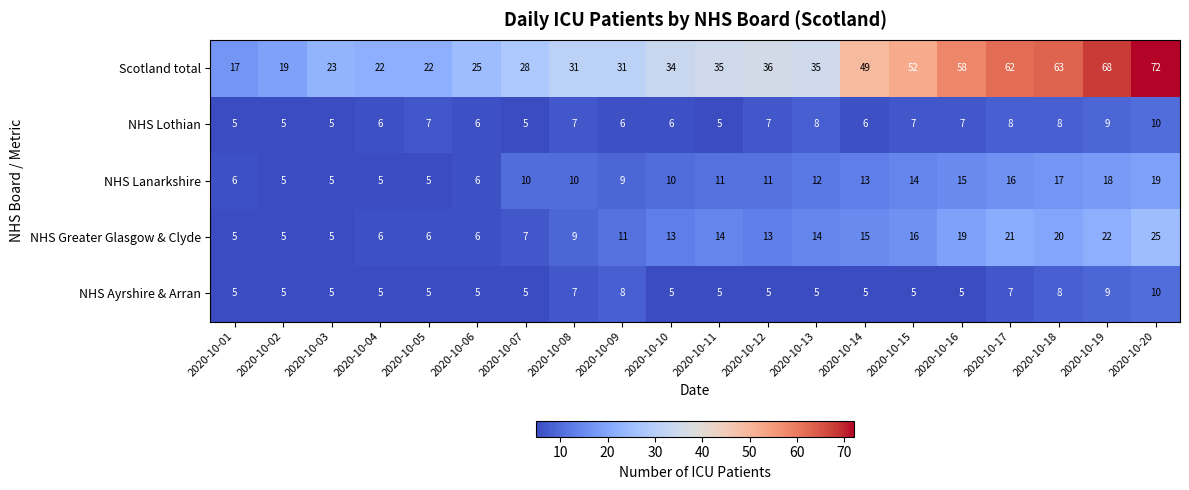

Rank the series at 2020-10-17 from lowest to highest value.

NHS Ayrshire & Arran, NHS Lothian, NHS Lanarkshire, NHS Greater Glasgow & Clyde, Scotland total